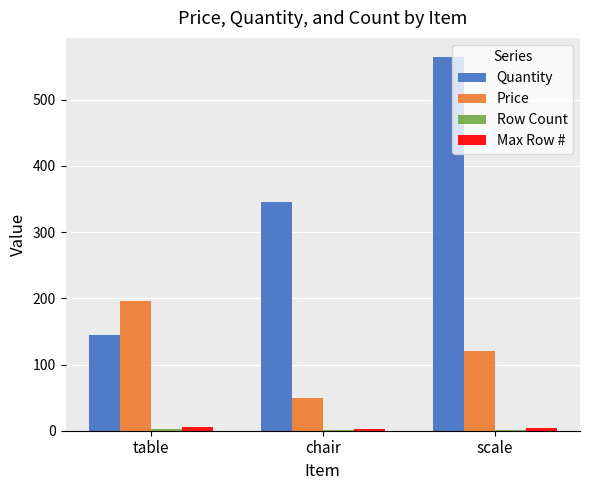

At which category is the sum across all series the highest?

scale